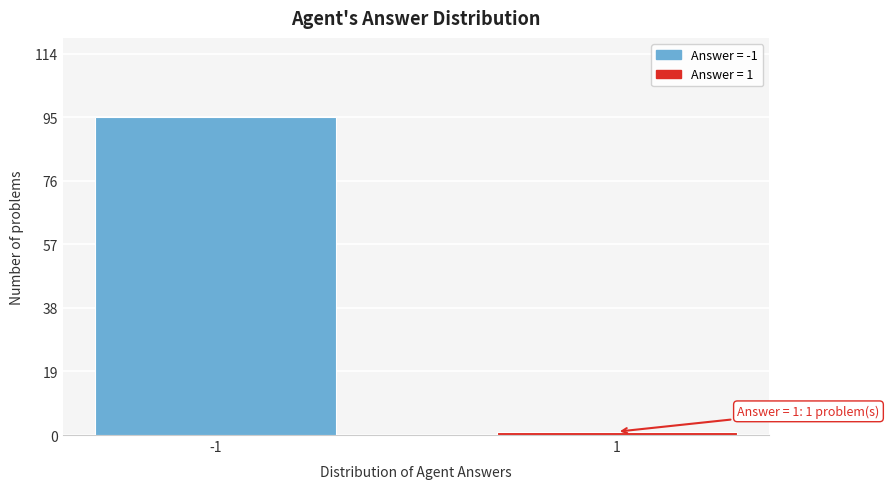

Reading left to right, transcribe all the data shown in this chart.

95	1